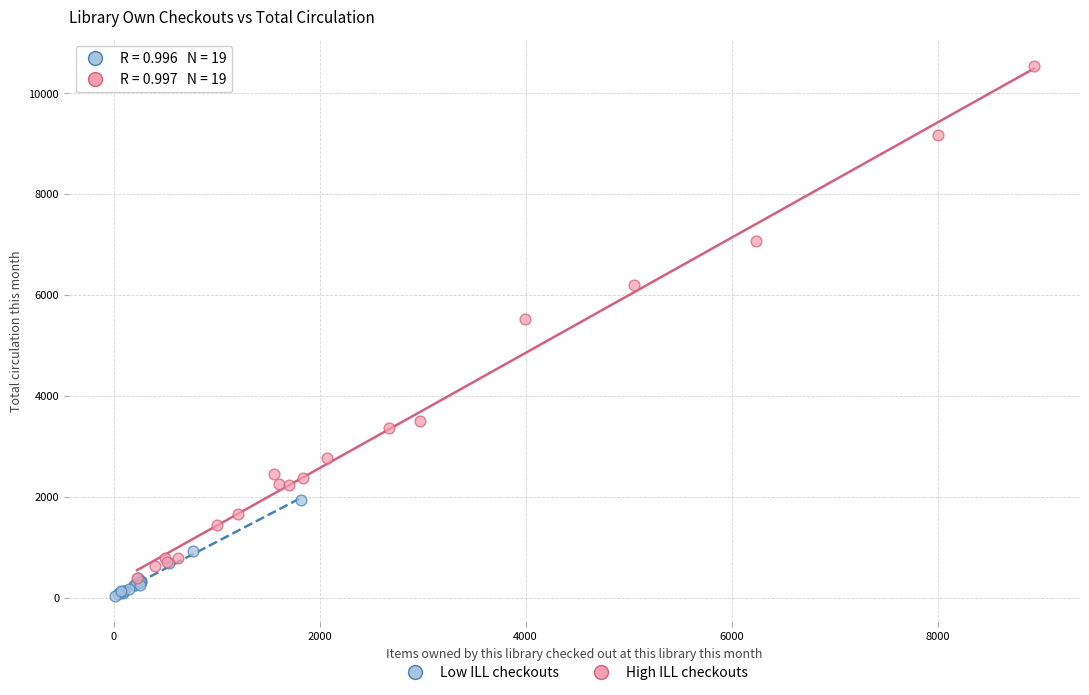

Which series has the widest spread of Y values?

High ILL checkouts